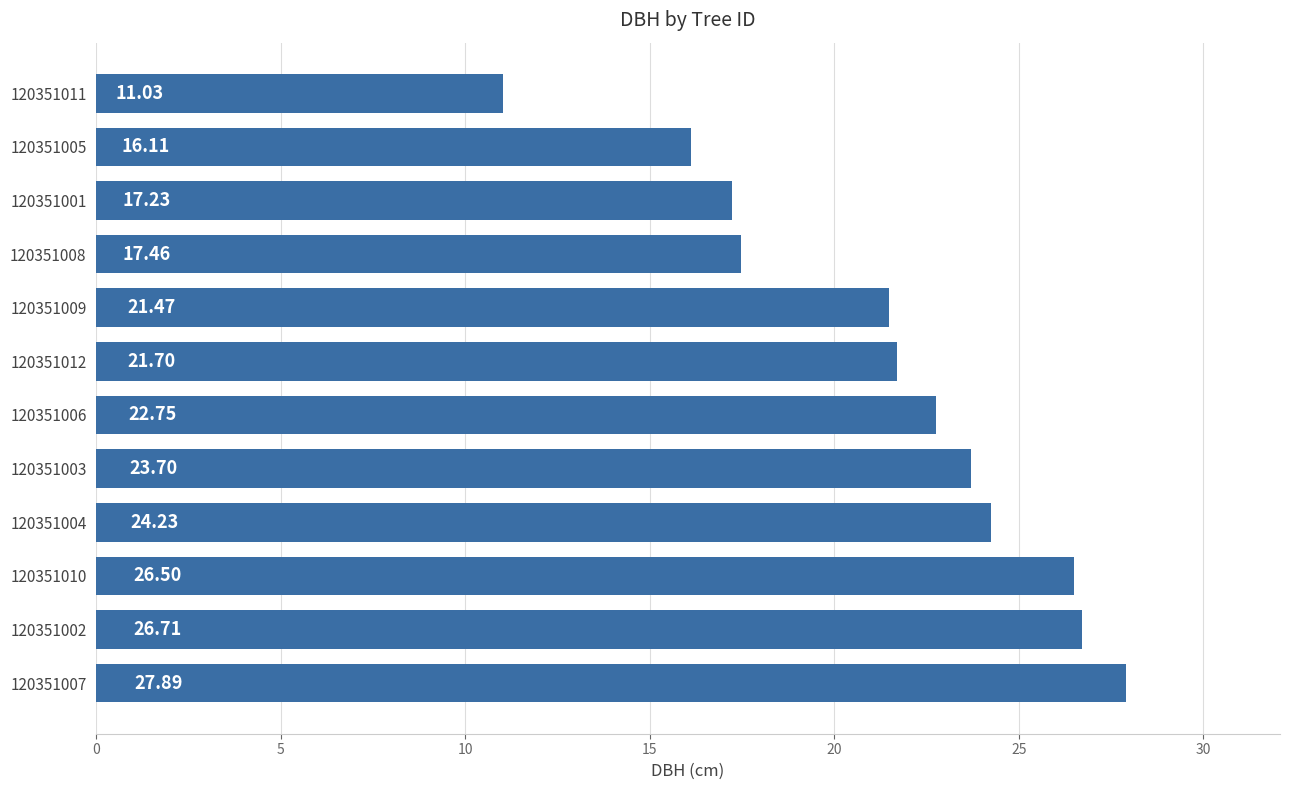

What is the difference between the maximum and minimum values?

16.9